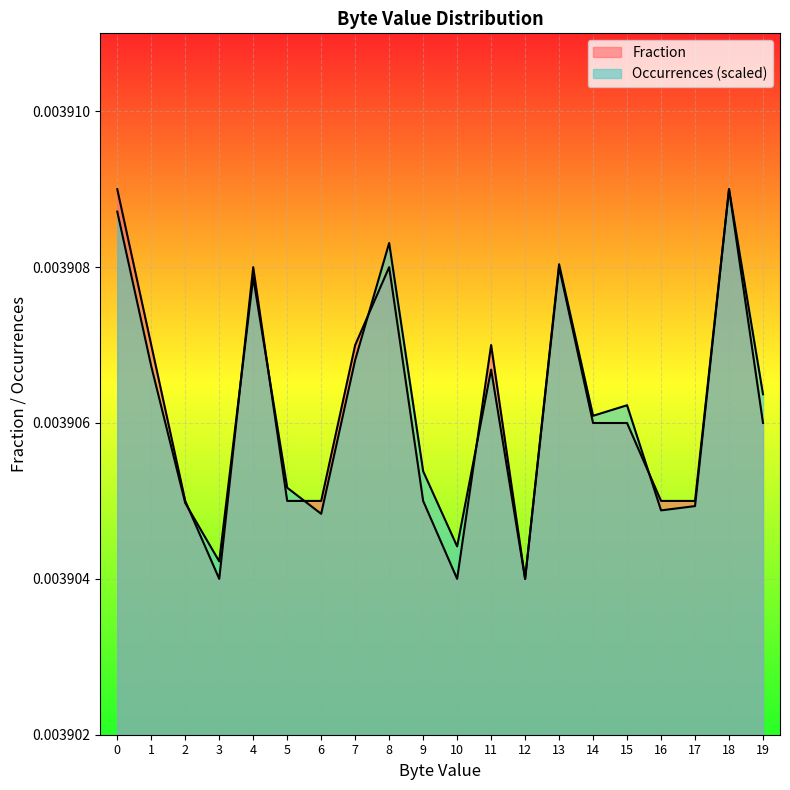

Is the value of Occurrences (scaled) at 16 greater than the value of Fraction at 0?

No